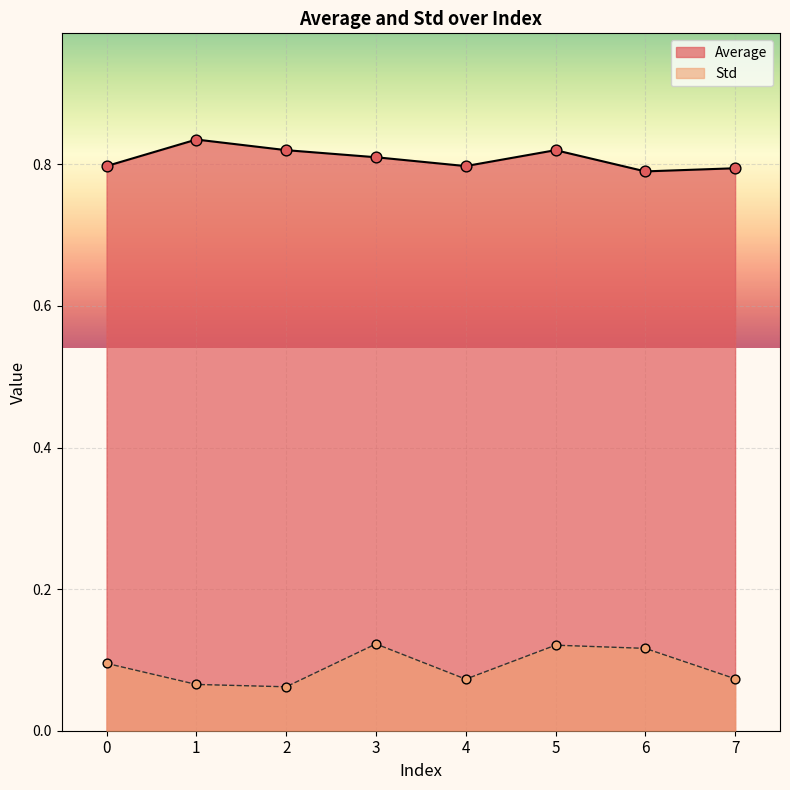

Which series has the largest total across all categories?

Average